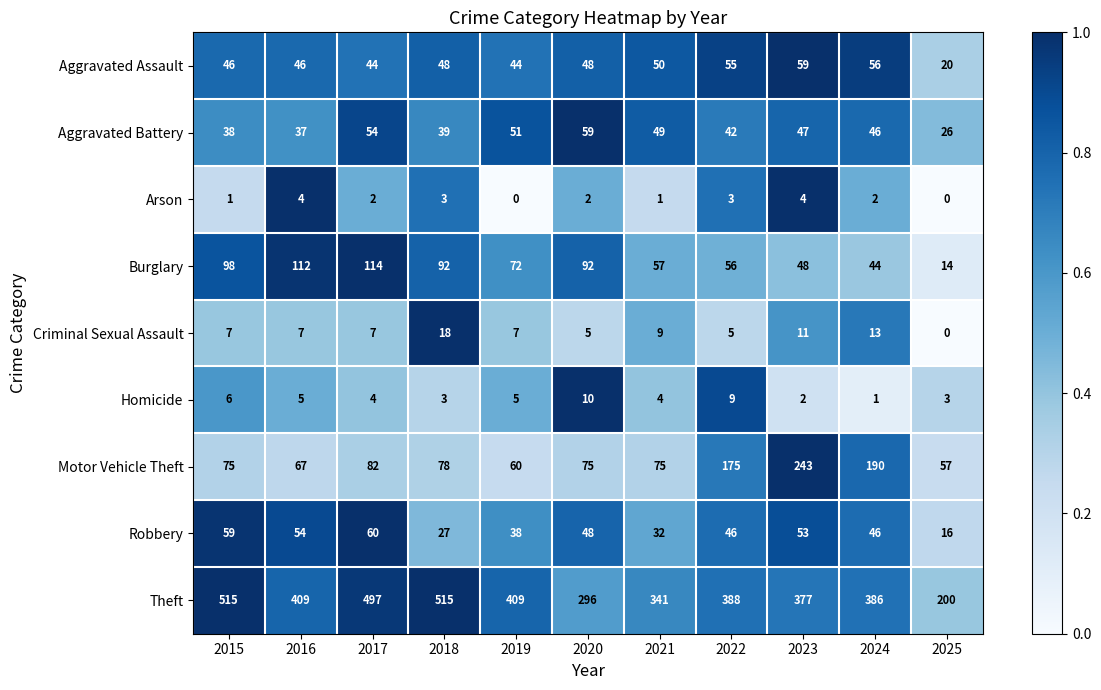

At which label does Theft first exceed 388?

2015